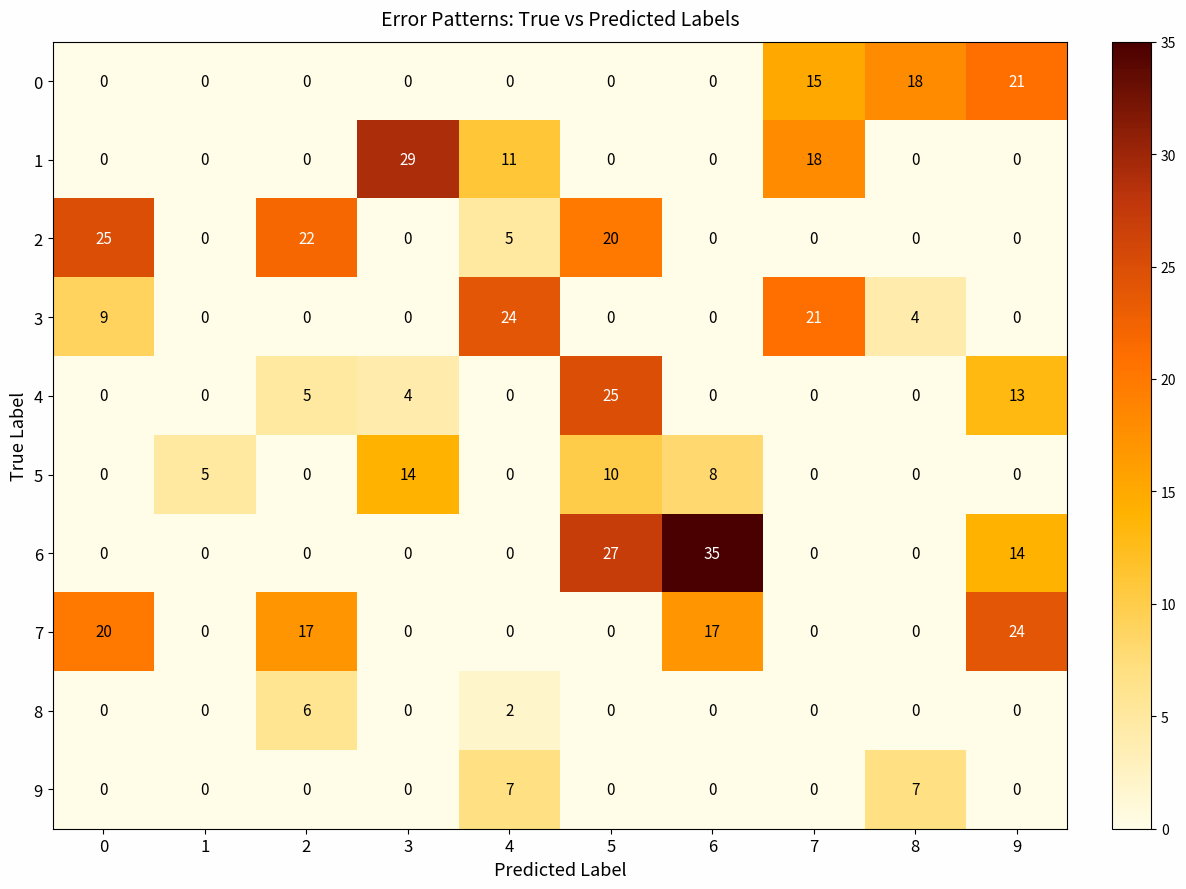

At how many categories does at least one series exceed 33?

1